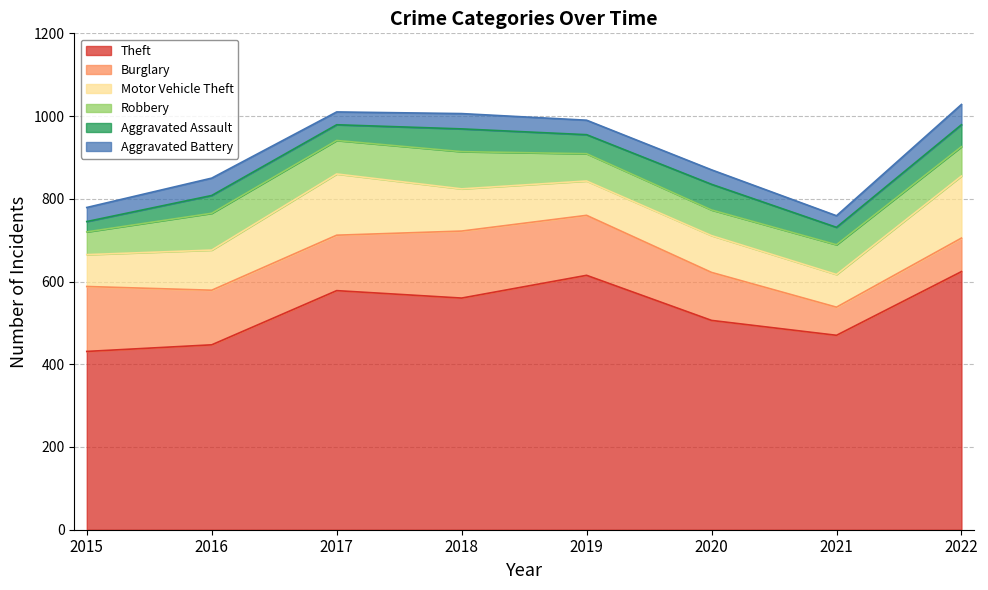

True or false: Burglary and Motor Vehicle Theft intersect in this chart.

True